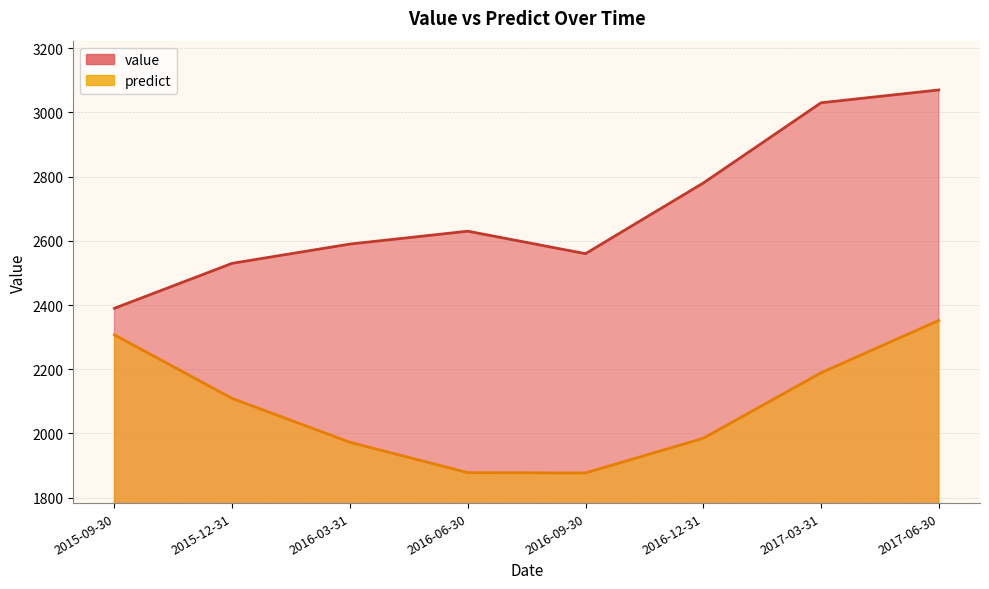

In predict, how many points are lower than both neighbors (excluding endpoints)?

1